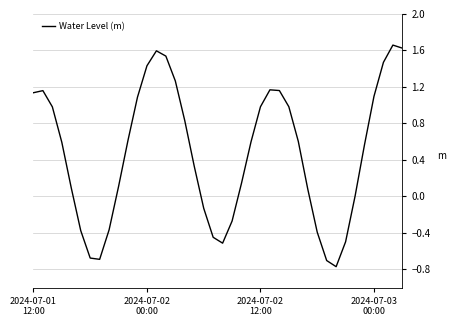

What is the sum of all values?

19.1